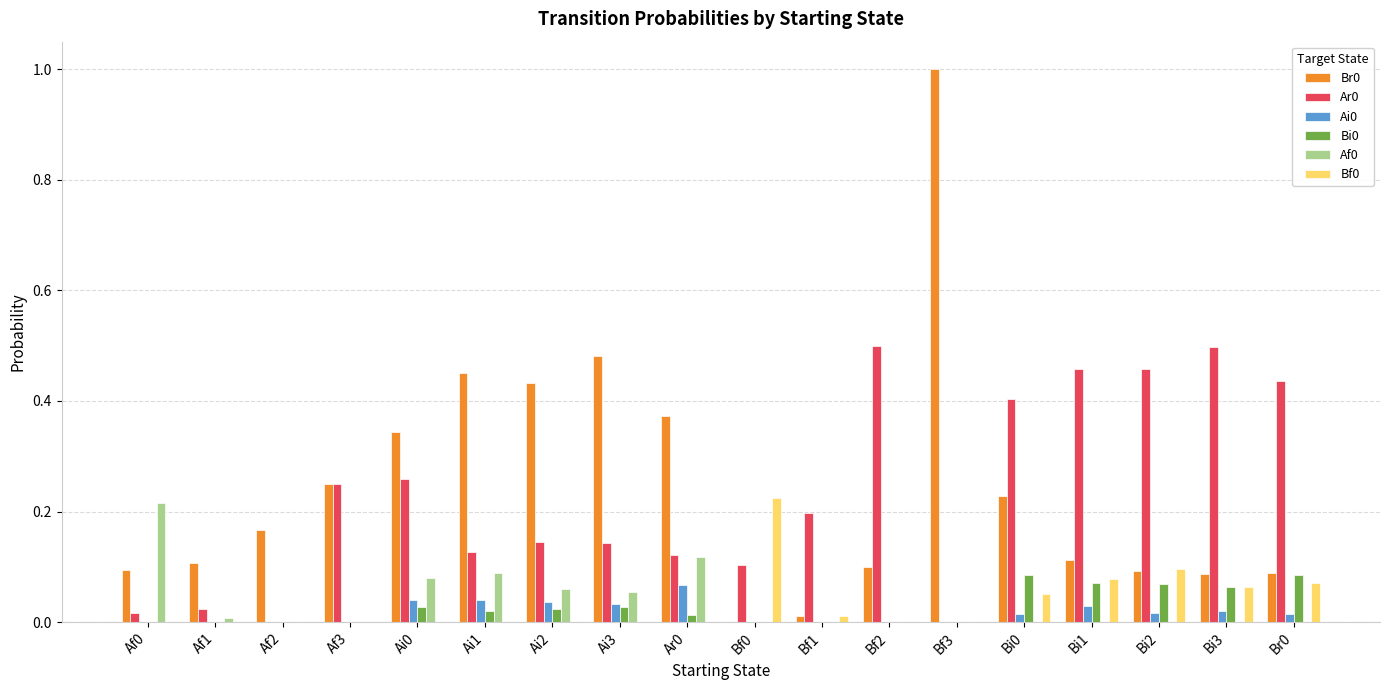

What is the total value across all series at Ai3?

0.7